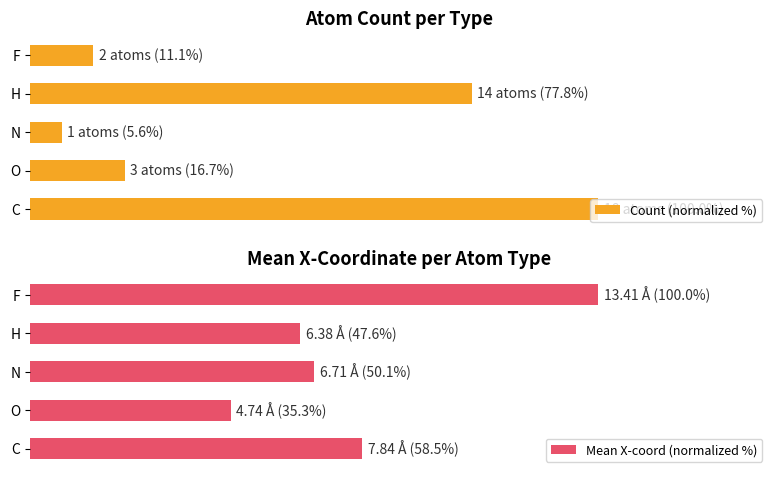

List the labels in order of Mean X-coord (normalized %) value, largest first.

F, C, N, H, O